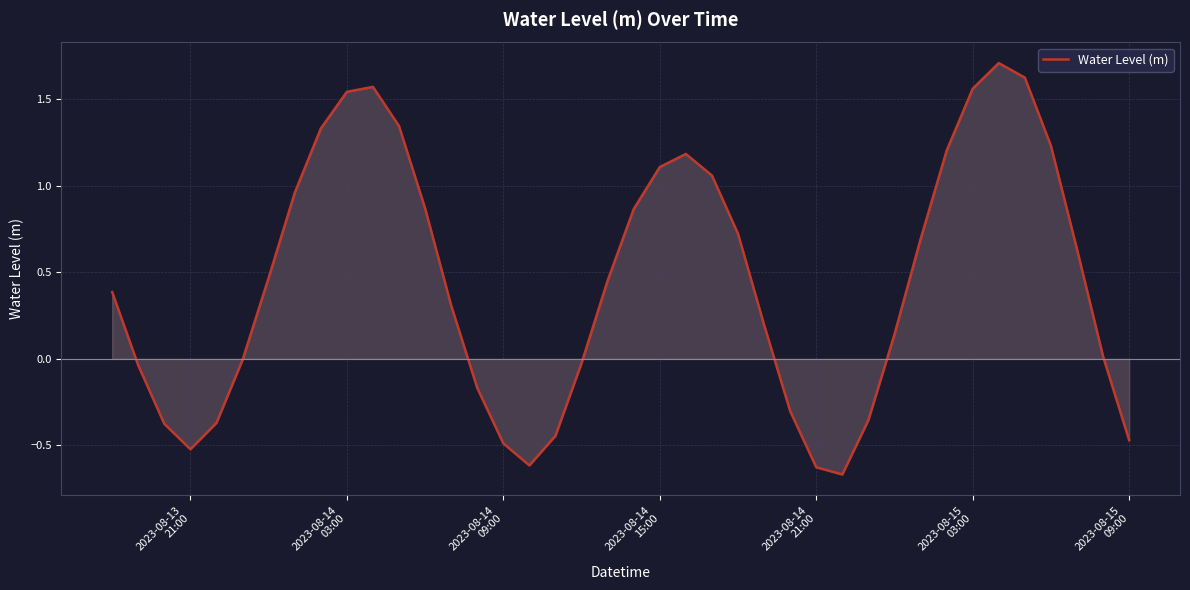

What is the difference between the maximum and minimum values?

2.4